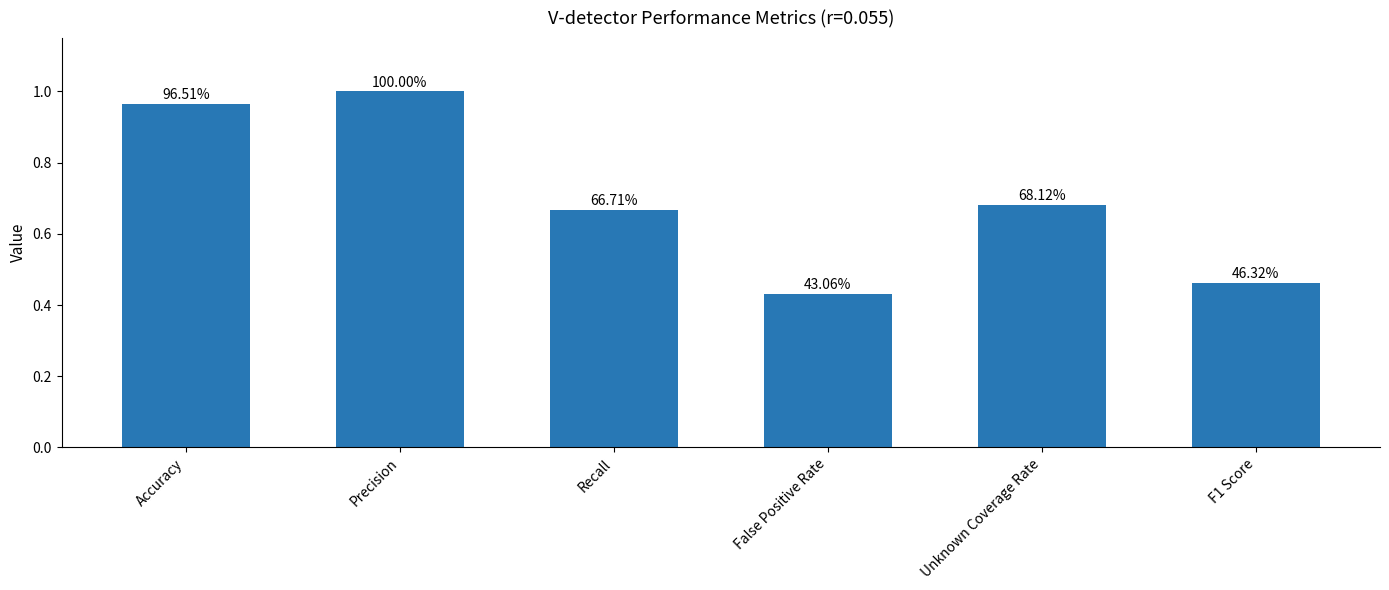

What is the value of the 6th bar from the left?

0.5